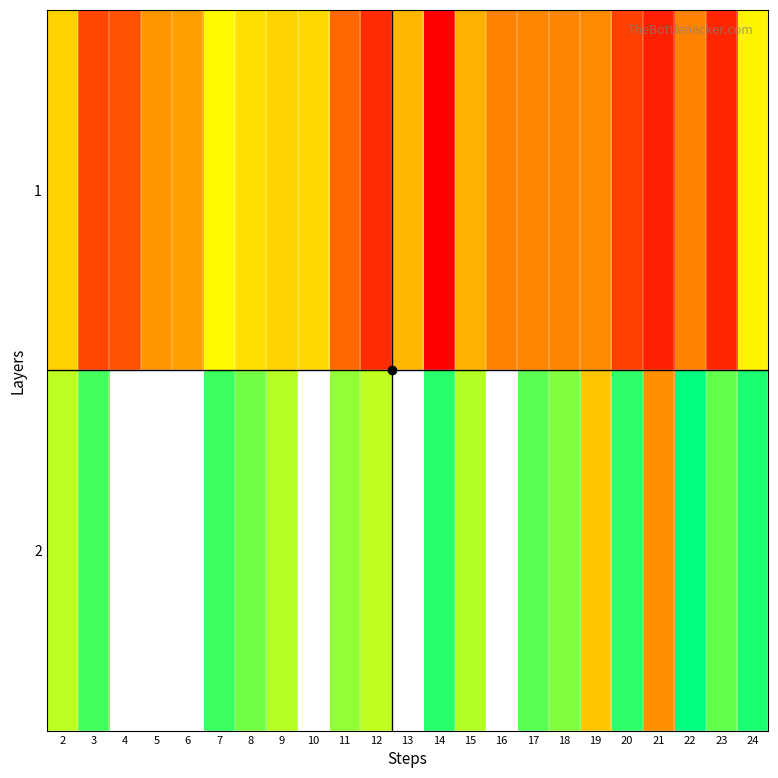

How many distinct data groups are displayed?

2